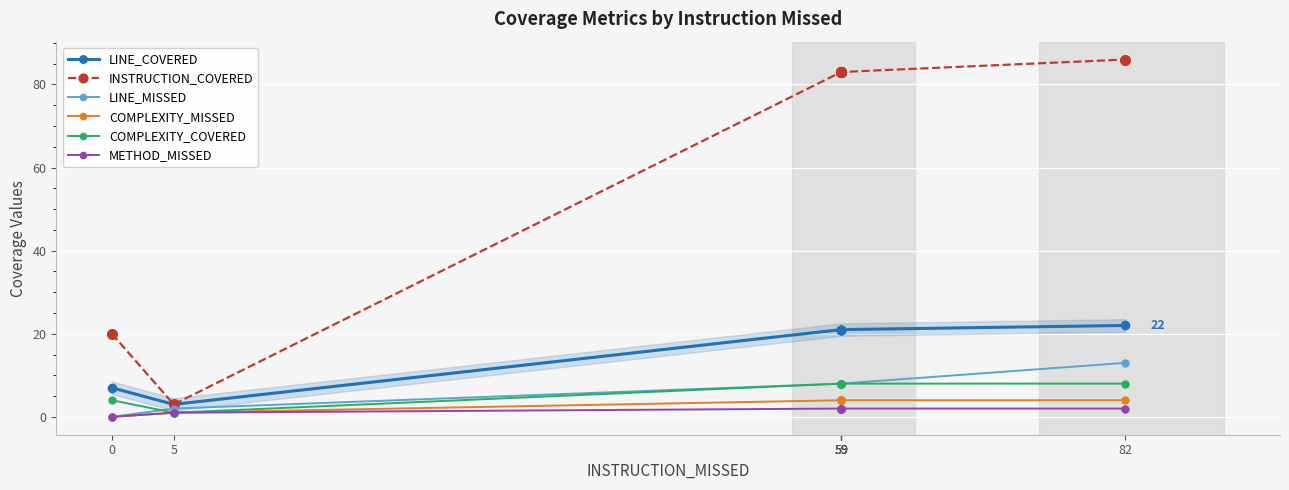

True or false: LINE_MISSED has a value of 8 at 59.

True